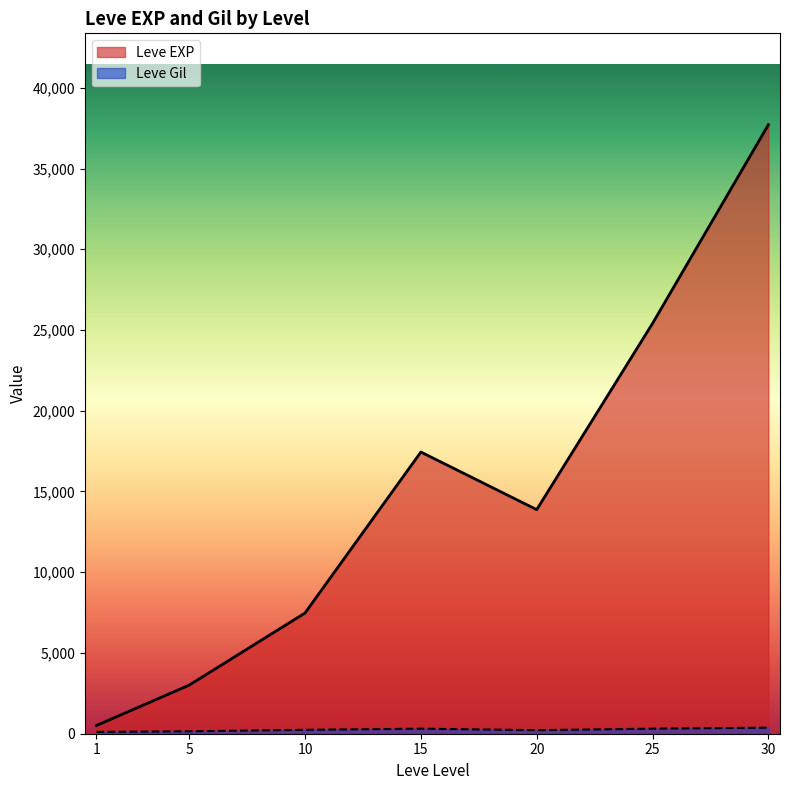

In Leve EXP, how many points are lower than both neighbors (excluding endpoints)?

1